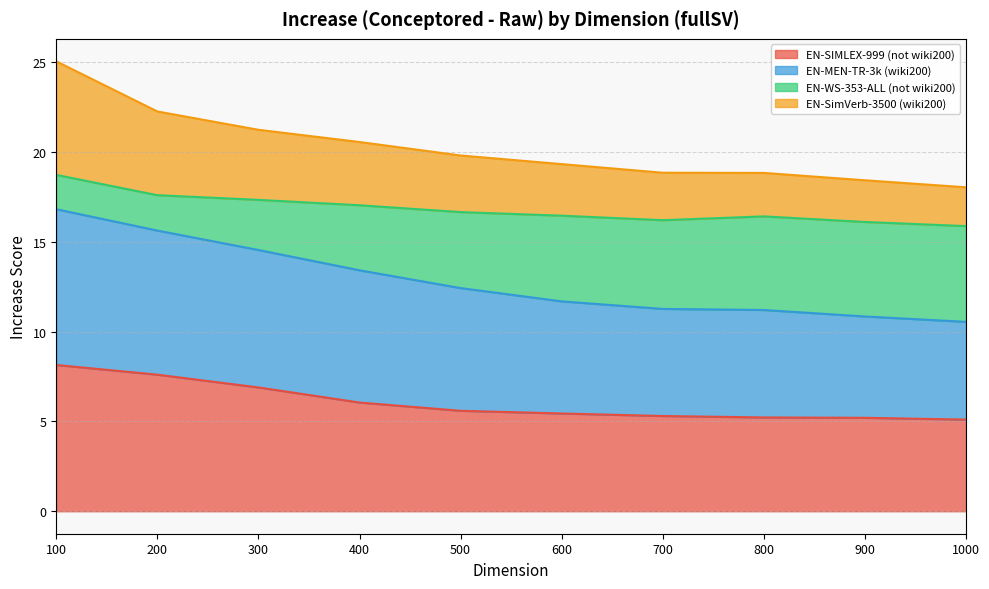

What is the minimum value for EN-SIMLEX-999 (not wiki200)?

5.1